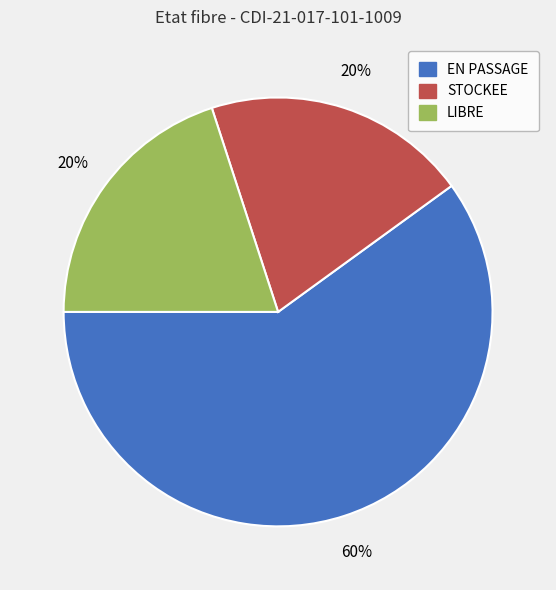

The STOCKEE slice represents 14% of the pie. True or false?

False